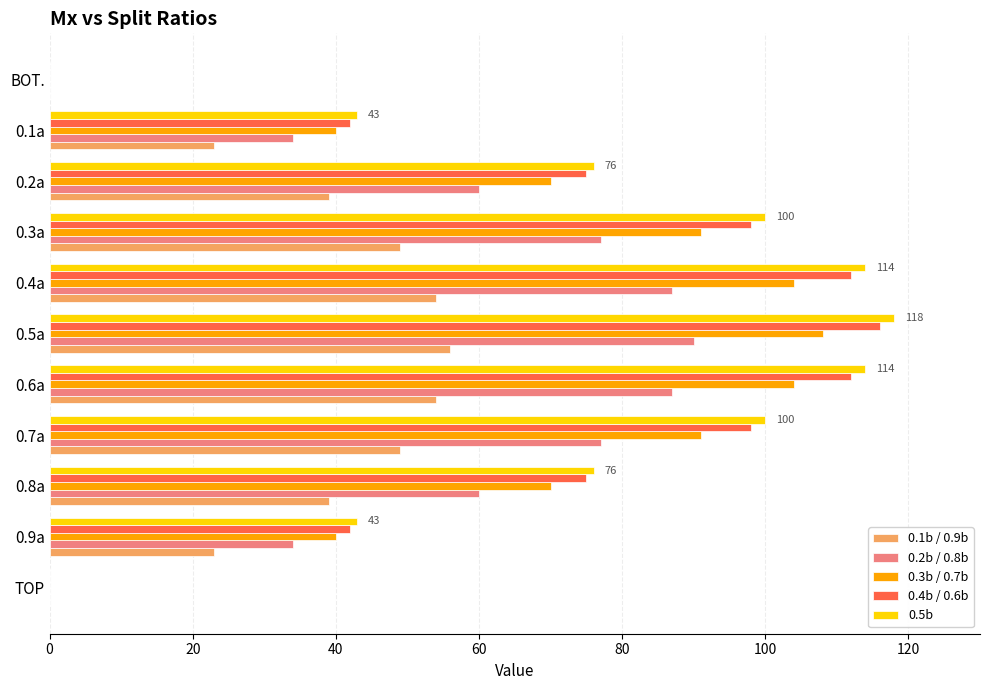

Which series changed the most between 0.4a and BOT.?

0.5b